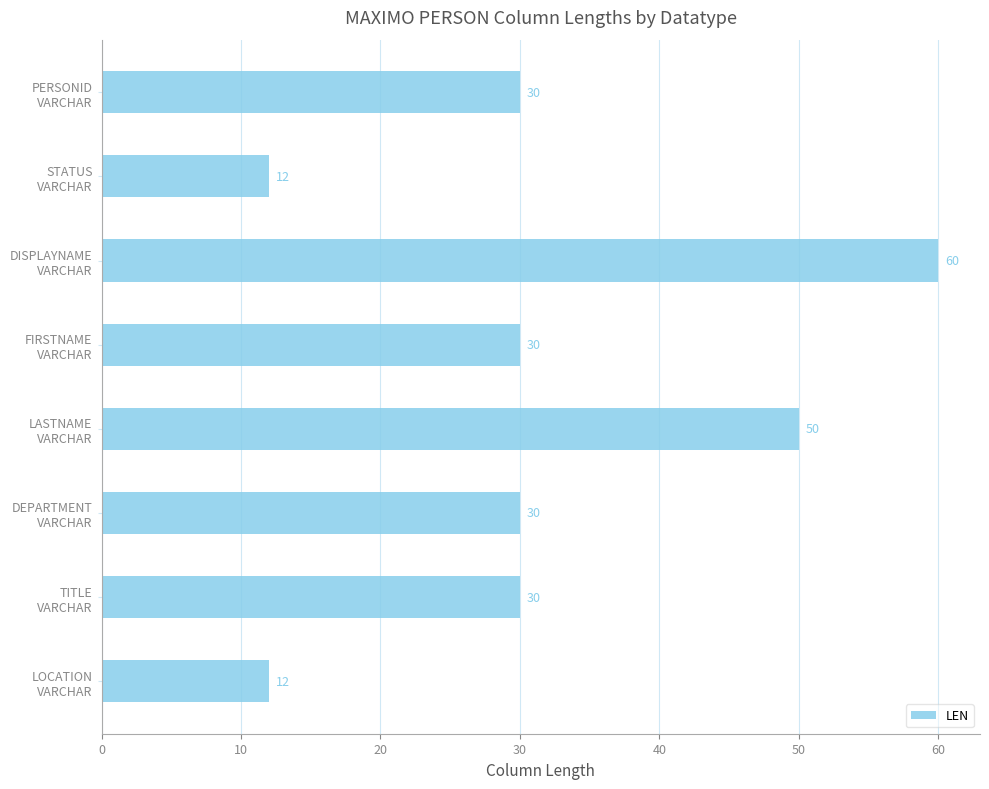

What is the difference between the maximum and minimum values?

48